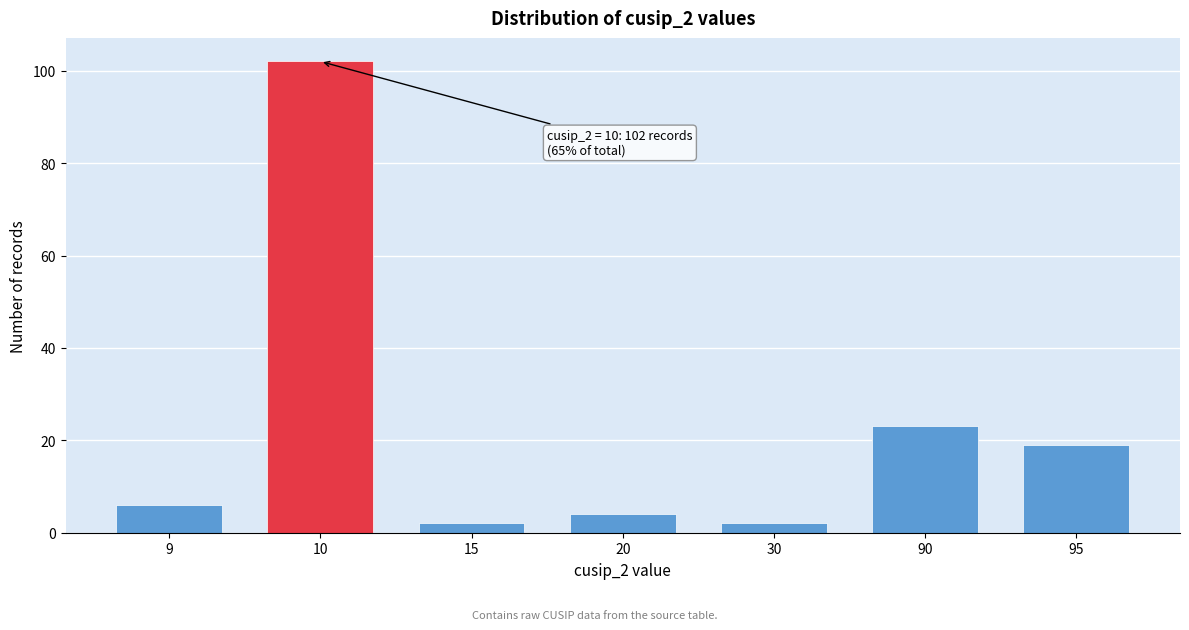

Reading right to left, what are all the values shown in this chart?

95=19	90=23	30=2	20=4	15=2	10=102	9=6